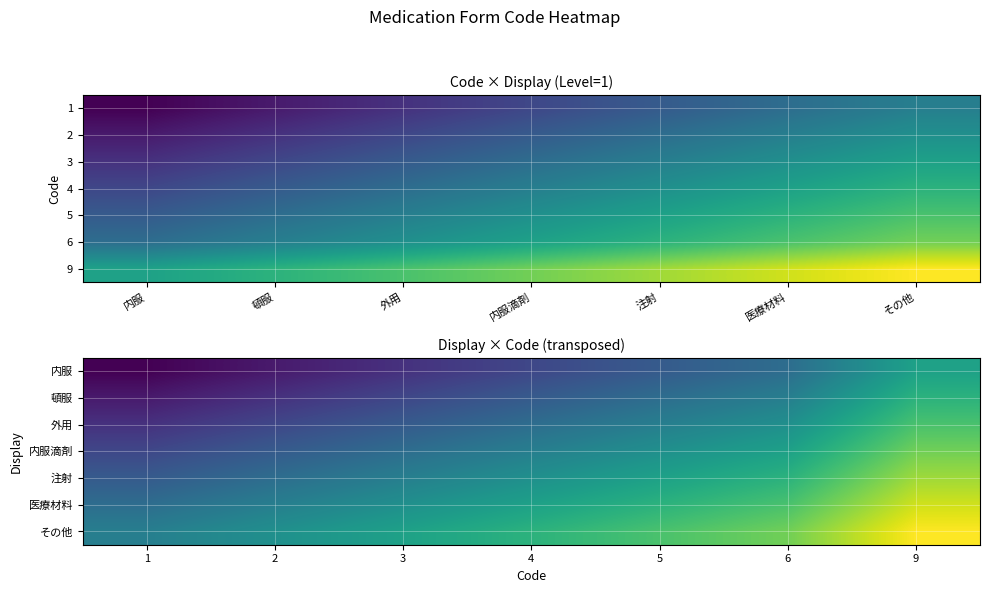

What is the spread (max minus min) of values at 9?

6